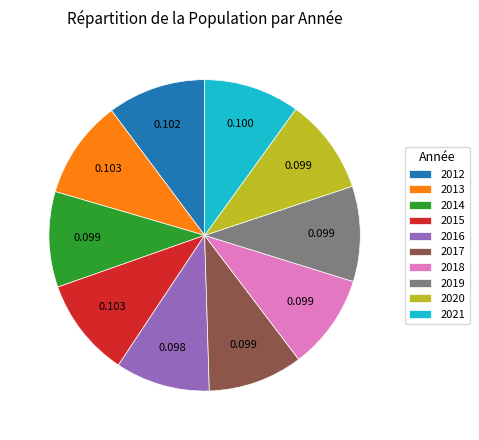

How many segments does this pie chart have?

10